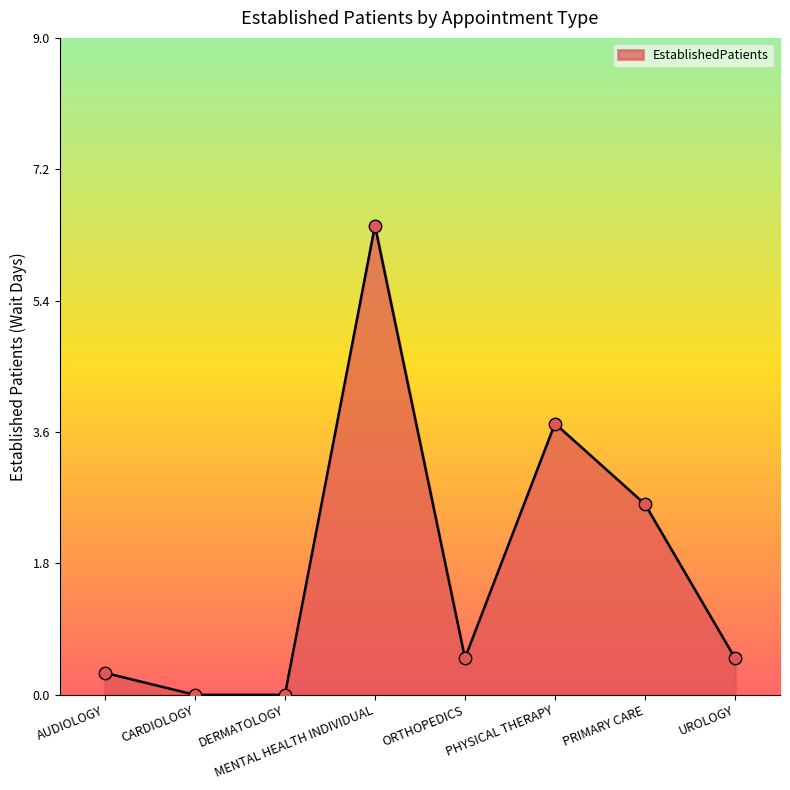

What is the ratio of the value at UROLOGY to the value at MENTAL HEALTH INDIVIDUAL?

0.1